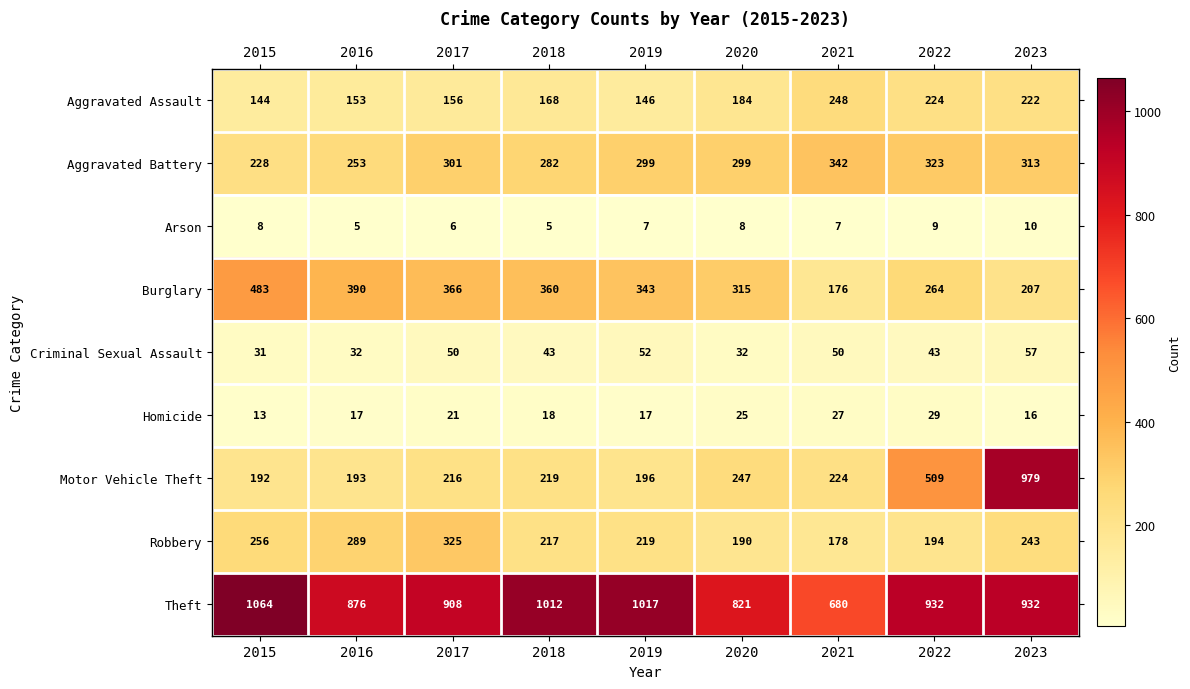

At which category is the sum across all series the highest?

2023